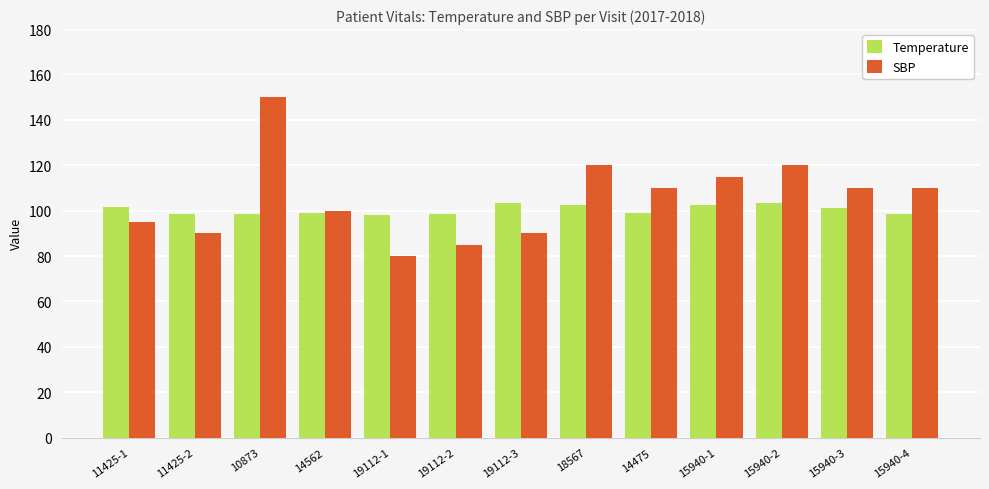

At 15940-2, list the series in order from smallest to largest.

Temperature, SBP